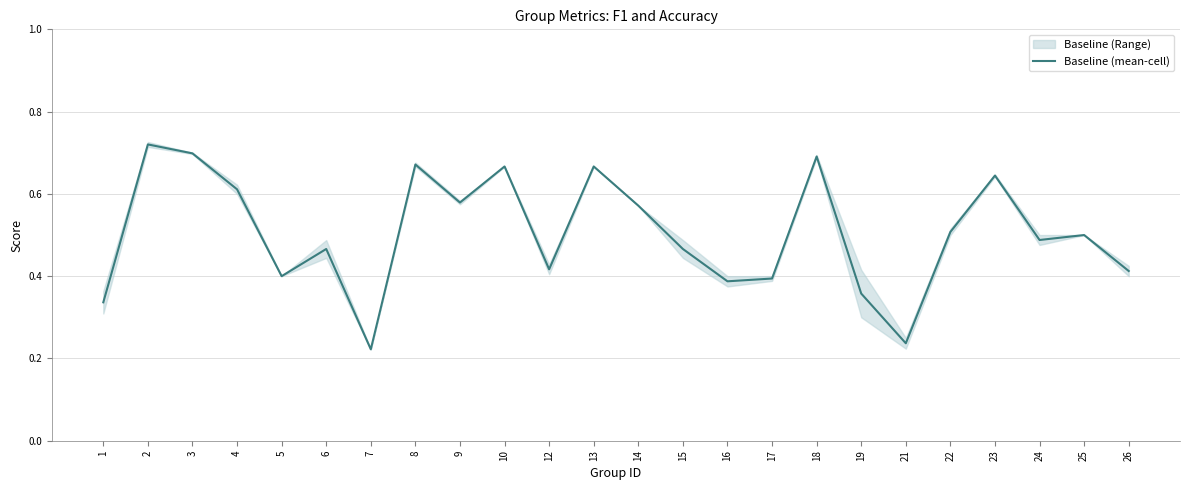

What is the sum of the values at 14 and 17?

1.0